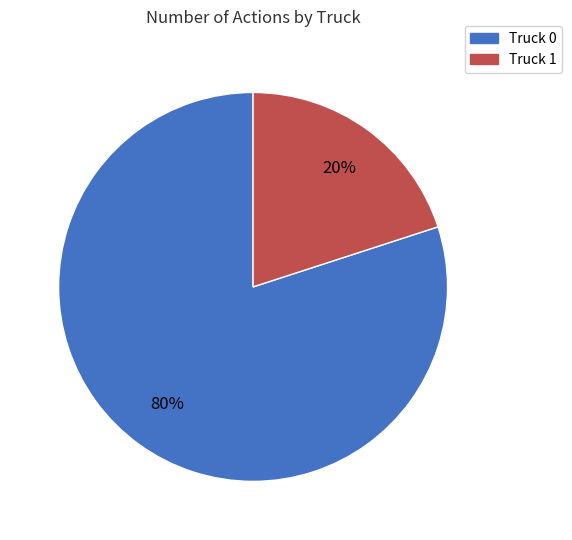

True or false: Truck 1 accounts for 20% of the total.

True